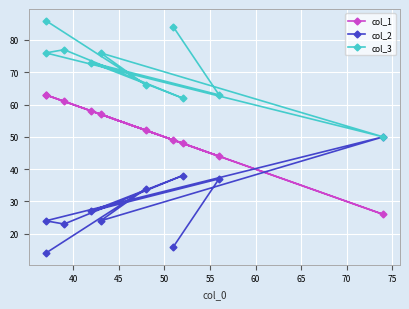

Reading left to right, extract all data points from this chart.

col_1: 63	52	57	26	63	61	48	58	44	49
col_2: 14	34	24	50	24	23	38	27	37	16
col_3: 86	66	76	50	76	77	62	73	63	84